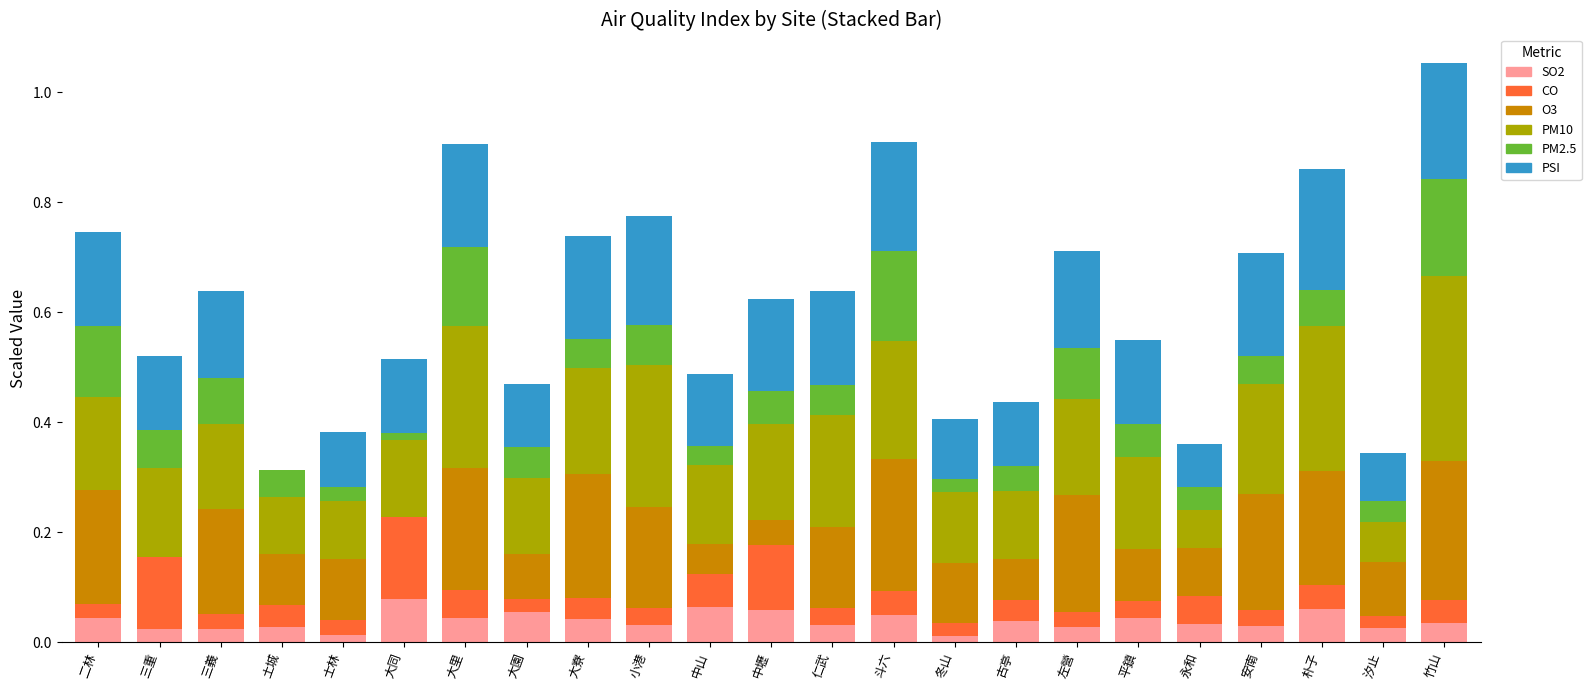

What is the total value across all series at 朴子?

0.9